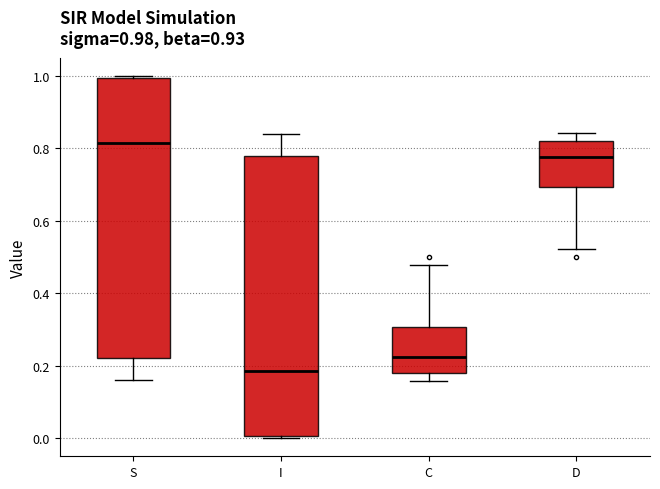

Which box's median line is the highest?

S